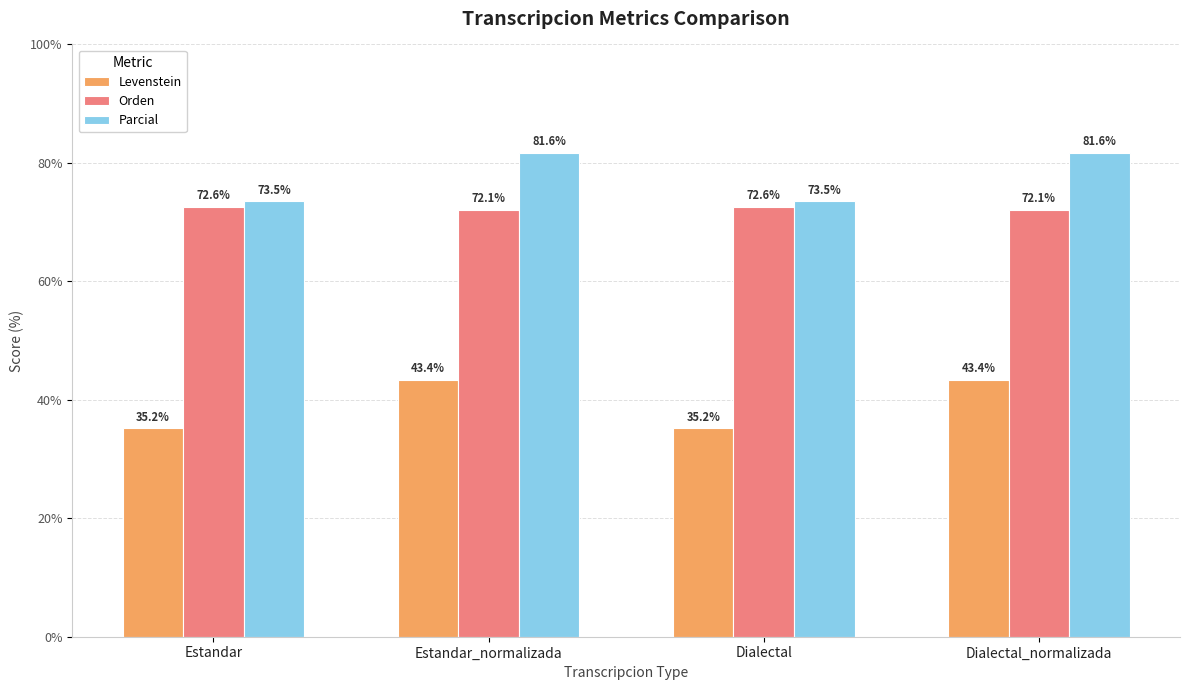

What position from the right is Estandar_normalizada?

3